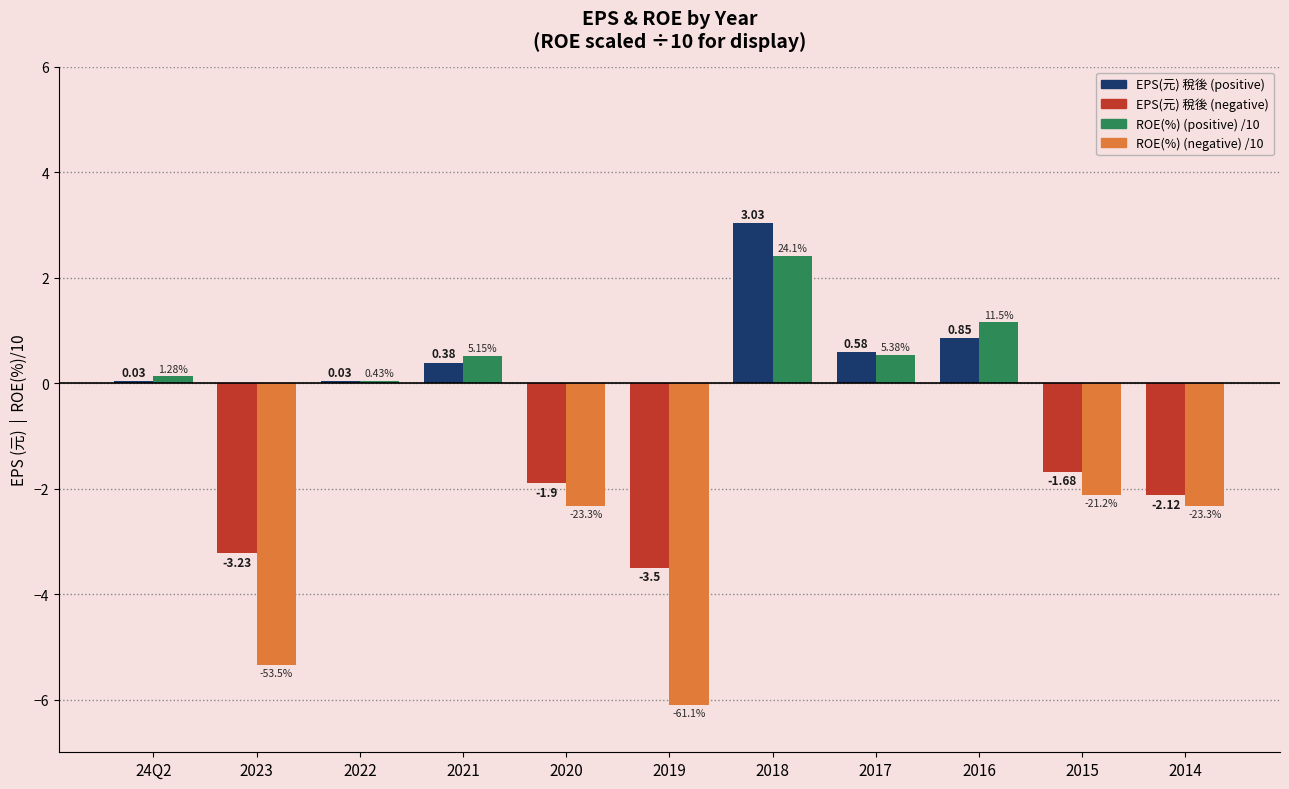

What is the total value across all series at 2016?

2.0